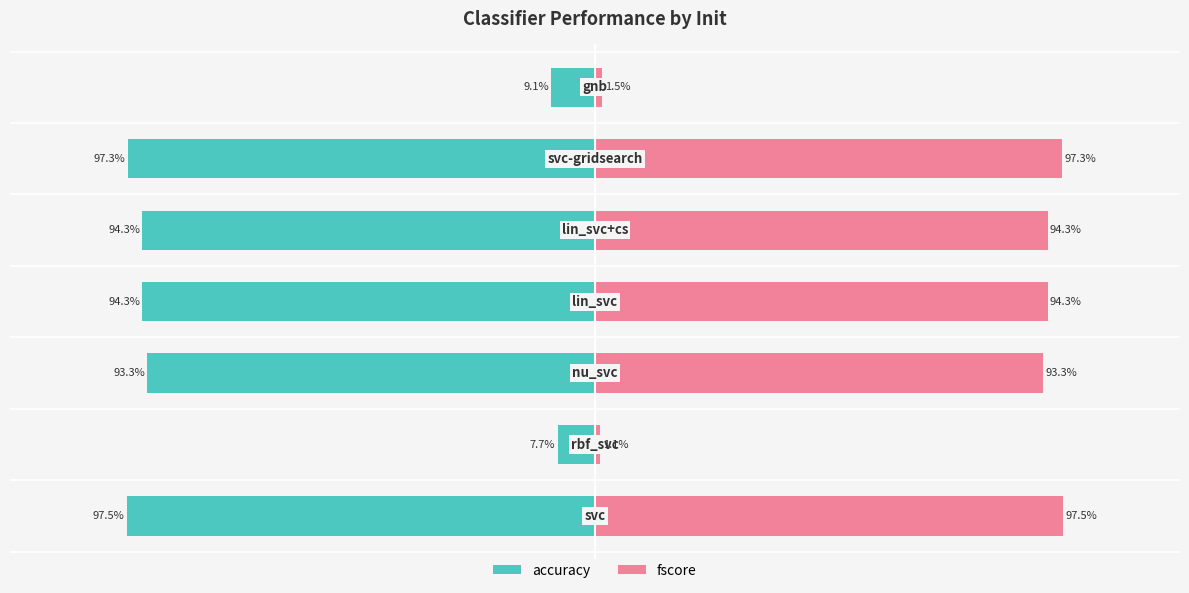

True or false: fscore has a value of 0.5 at 4.

False